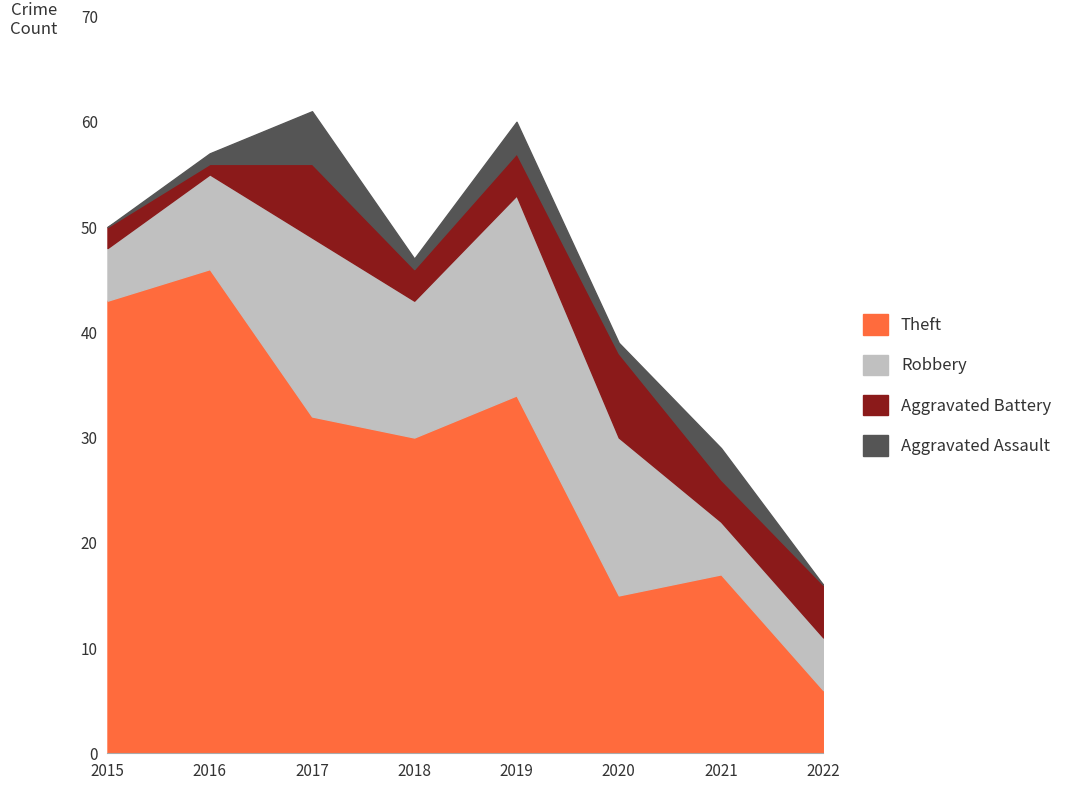

In Aggravated Assault, how many points are higher than both neighbors (excluding endpoints)?

3